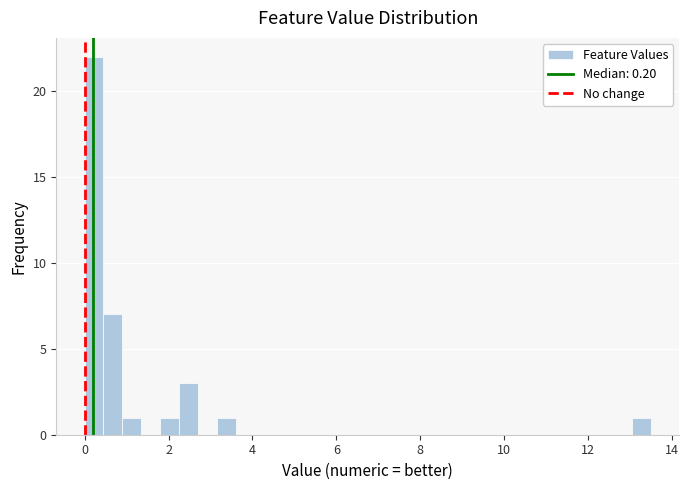

Around what value on the x-axis is the tallest bar? Give the approximate position of its centre, as read against the axis.

0.2